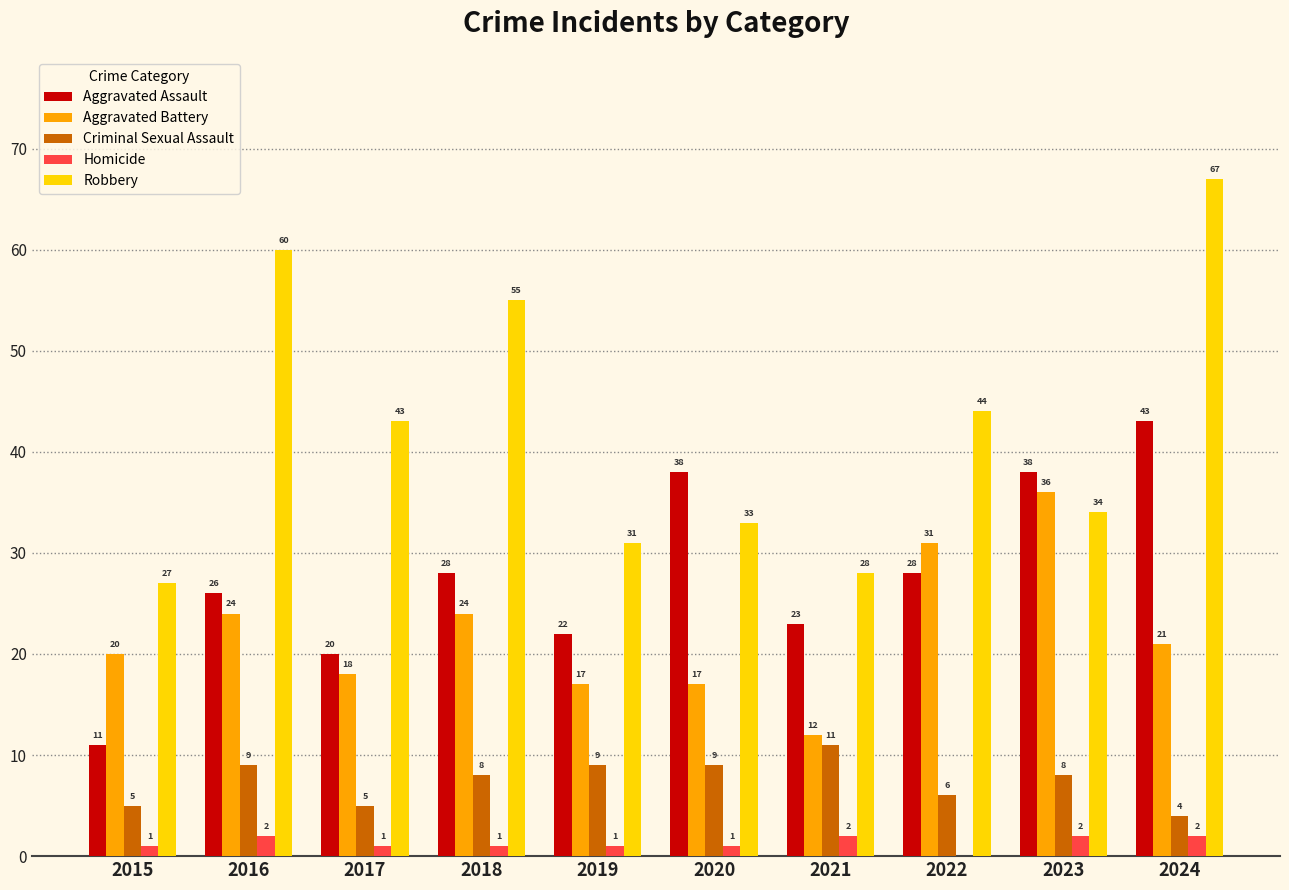

Is the value of Aggravated Assault at 2017 greater than the value of Homicide at 2024?

Yes